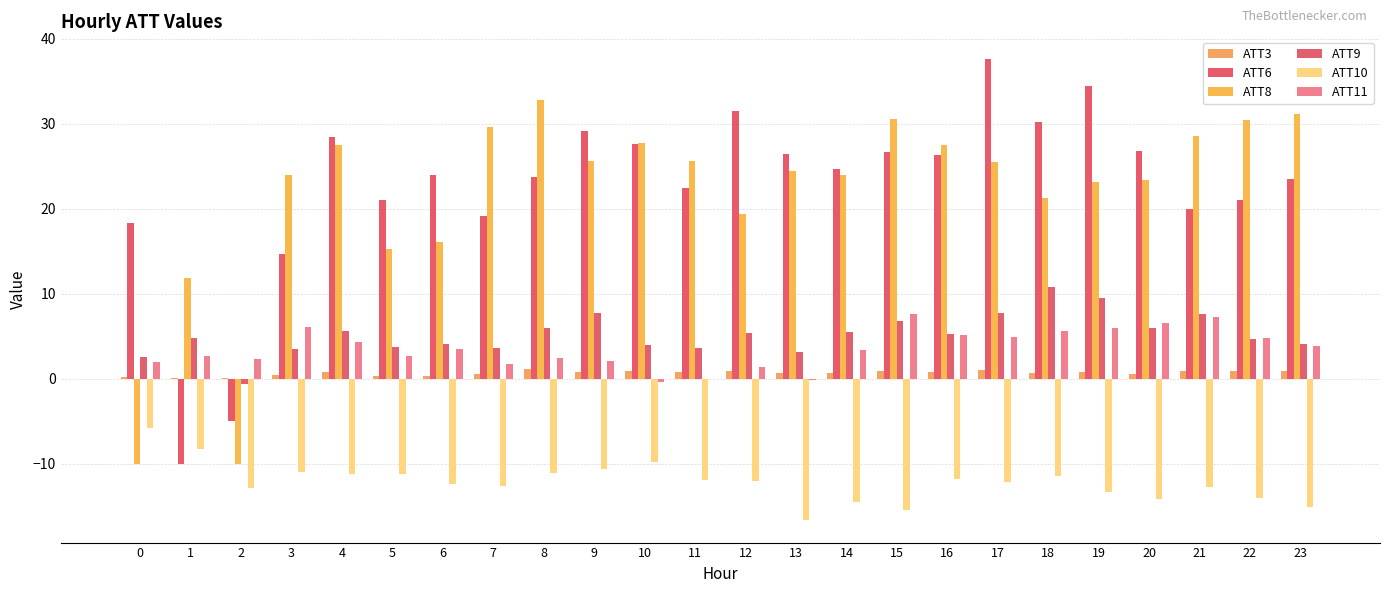

What is the difference between the ATT9 values at 4 and 11?

2.0